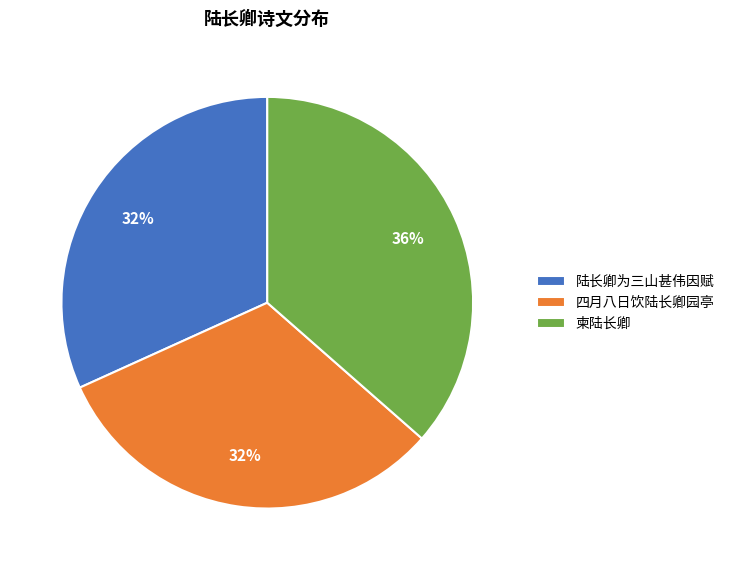

To the nearest percent, what portion does 陆长卿为三山甚伟因赋 represent?

32%